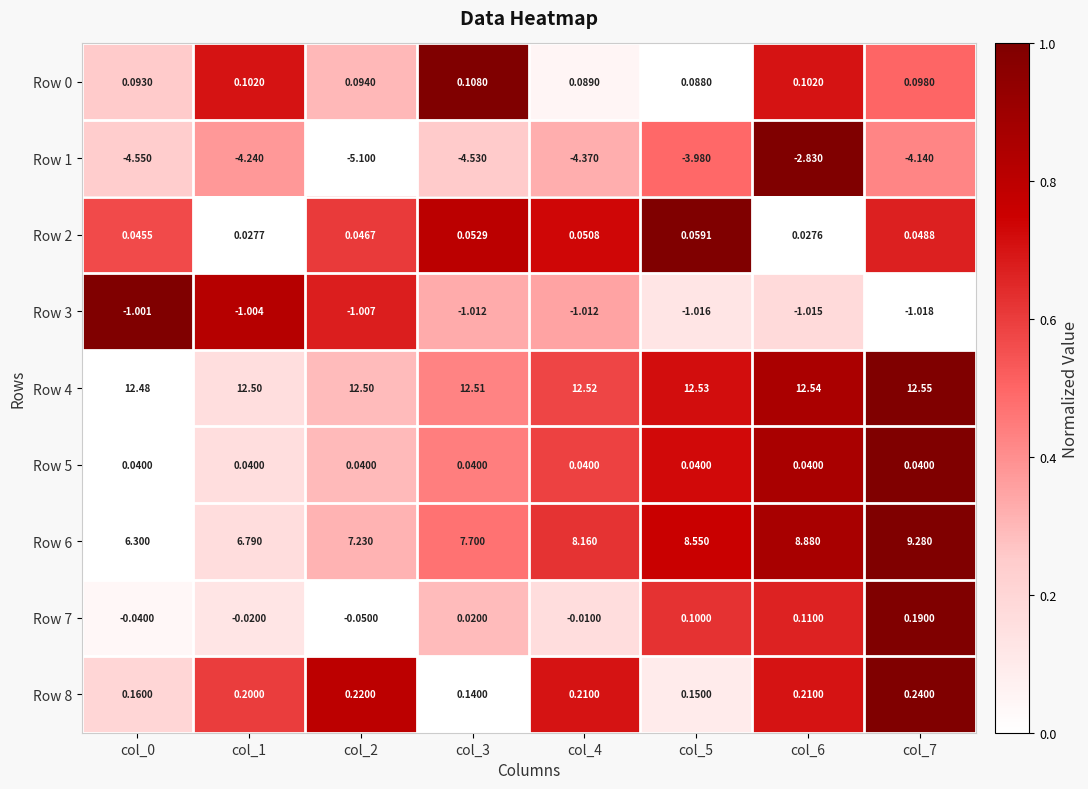

Is the value of Row 5 at col_0 greater than the value of Row 8 at col_0?

No